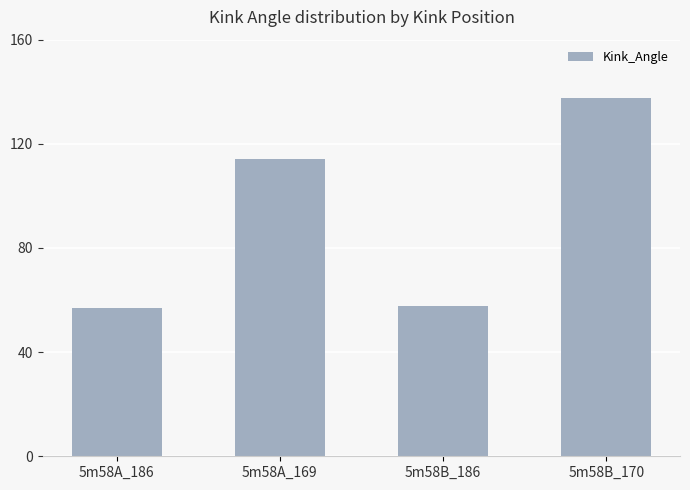

Reading left to right, transcribe all the data shown in this chart.

5m58A_186=56.9	5m58A_169=114.0	5m58B_186=57.8	5m58B_170=137.8